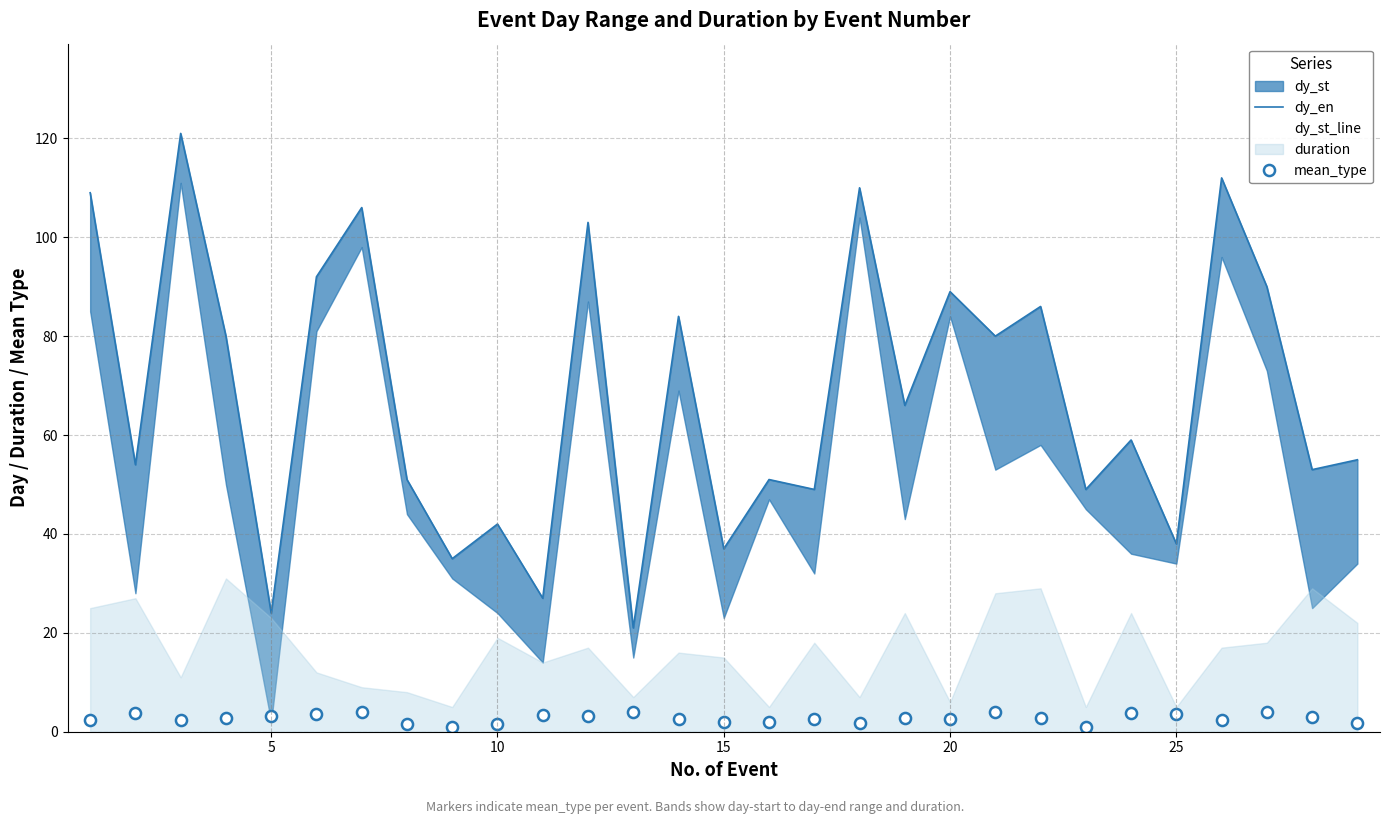

What is the lowest value of the dy_en series?

21.0